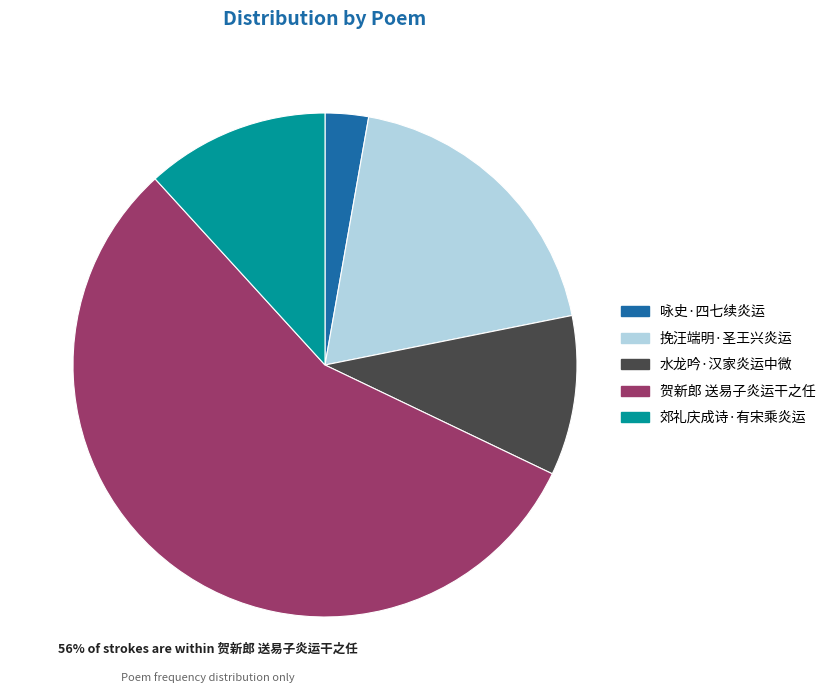

How many slices are in this pie chart?

5